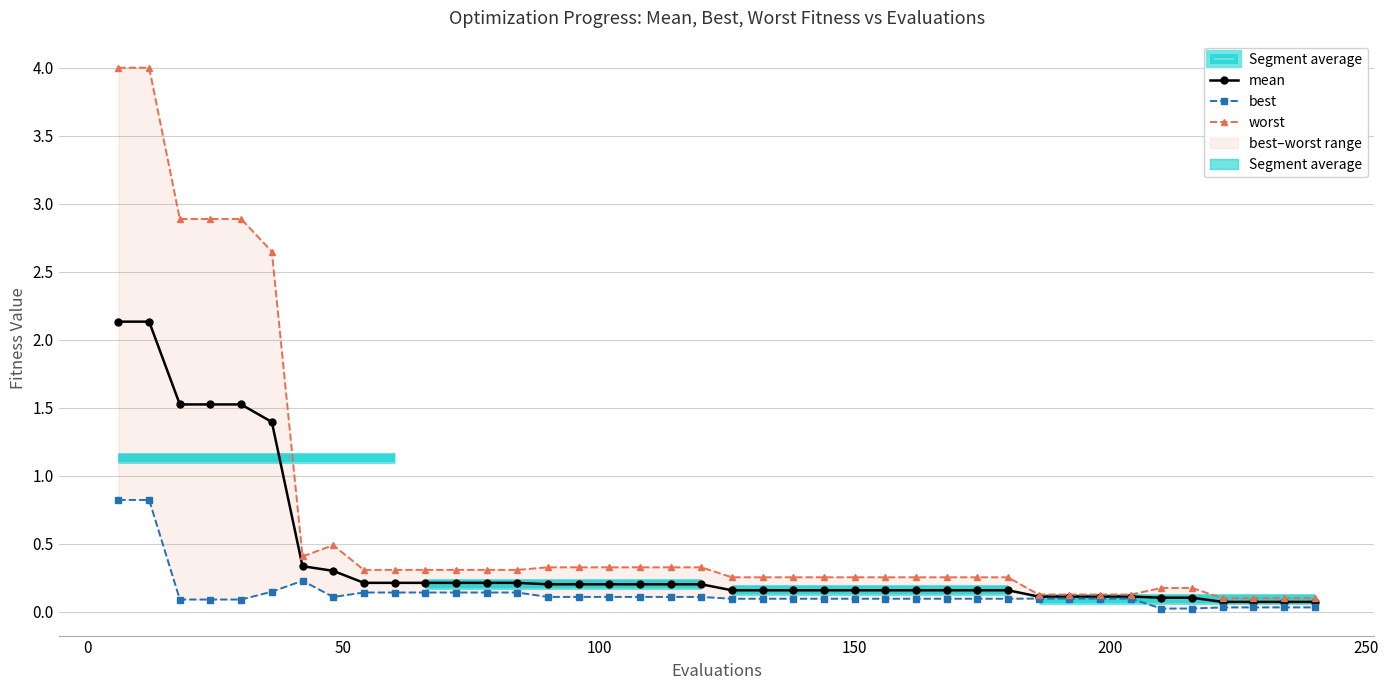

Is the value of worst at 38 greater than the value of mean at 14?

No